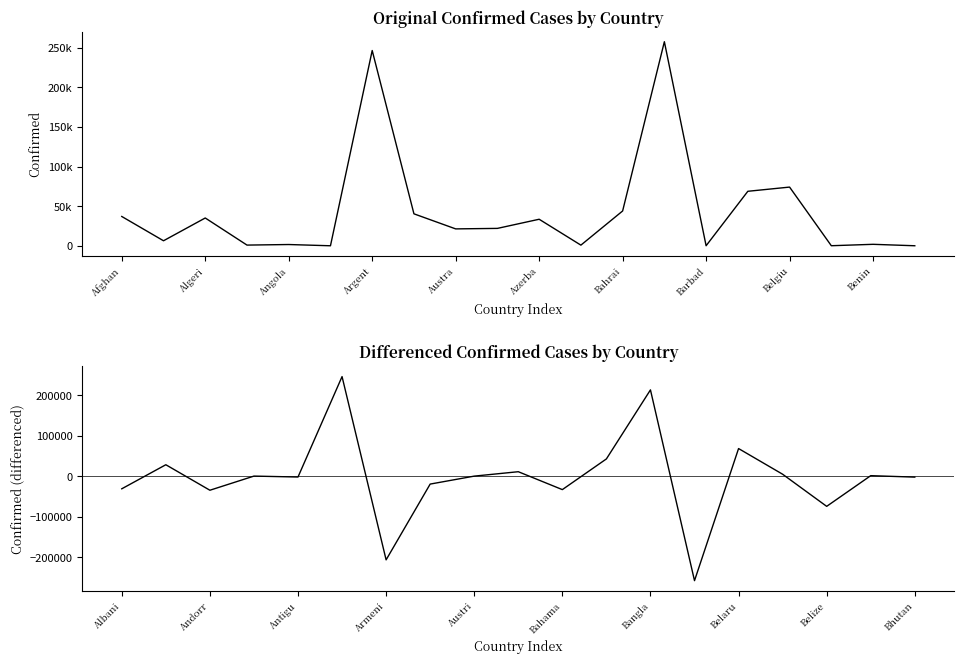

Which category has the highest value across all series?

Bangladesh